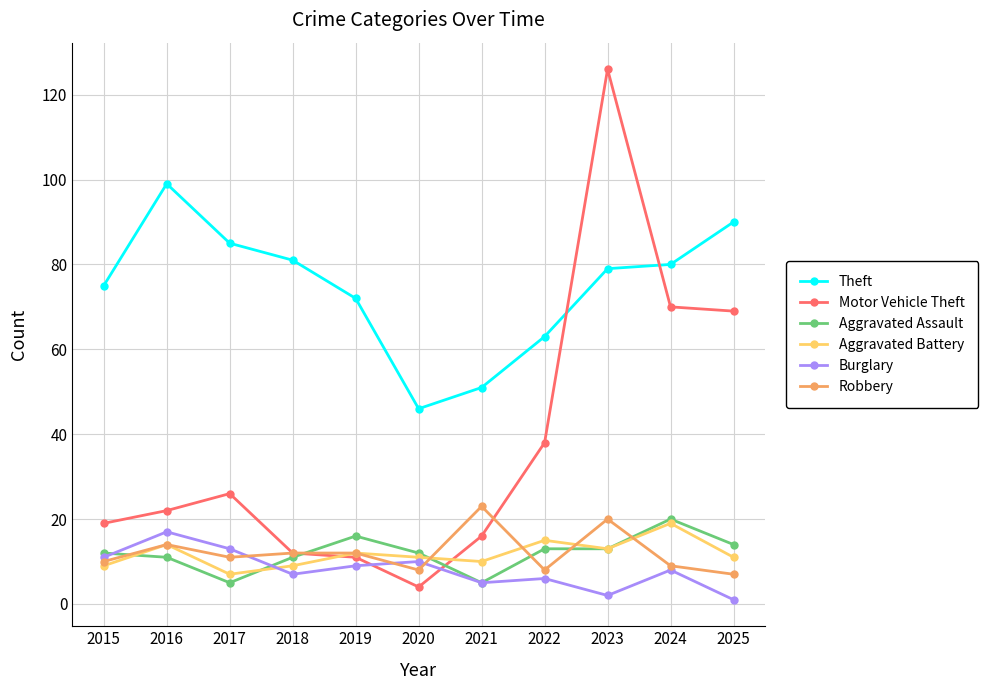

Is it true that Aggravated Battery equals 12 at 2024?

False